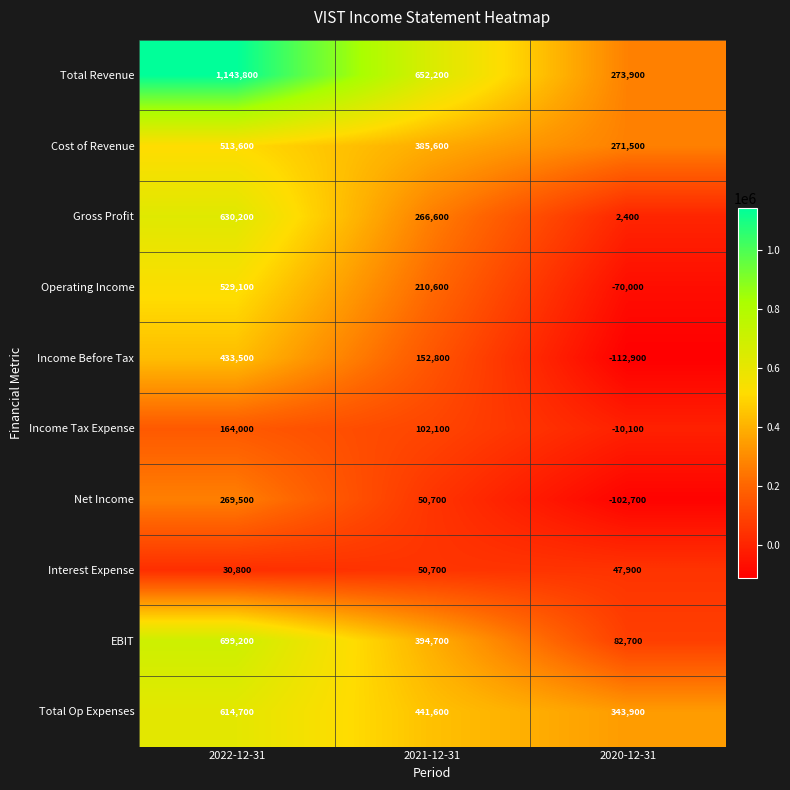

What is the total value across all series at 2021-12-31?

2707600